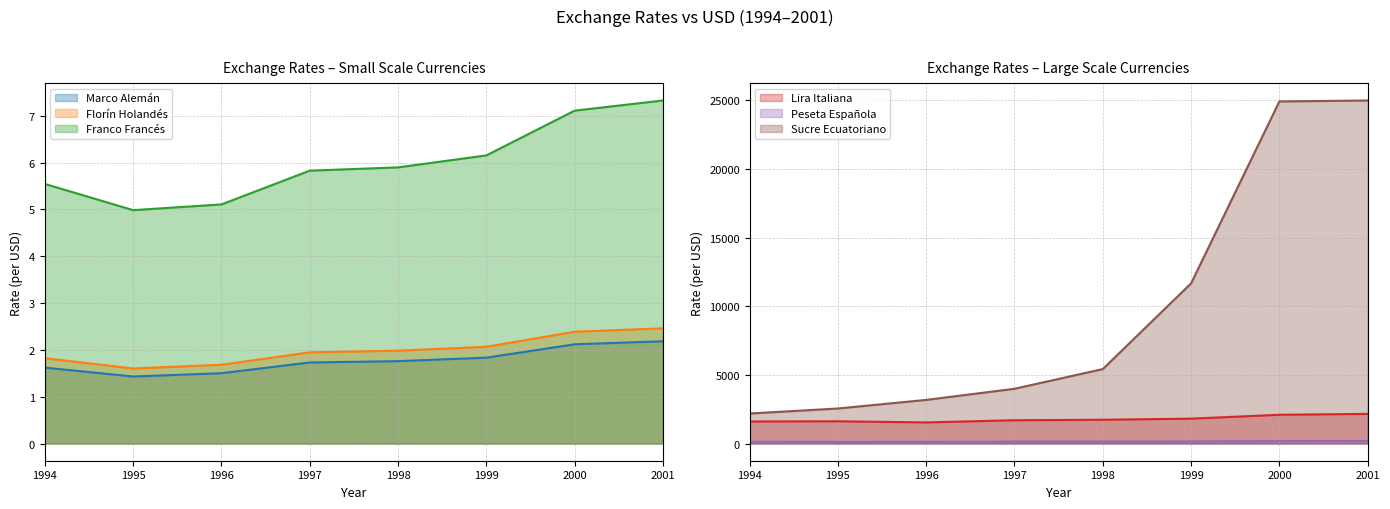

How many lines are shown in the chart?

6